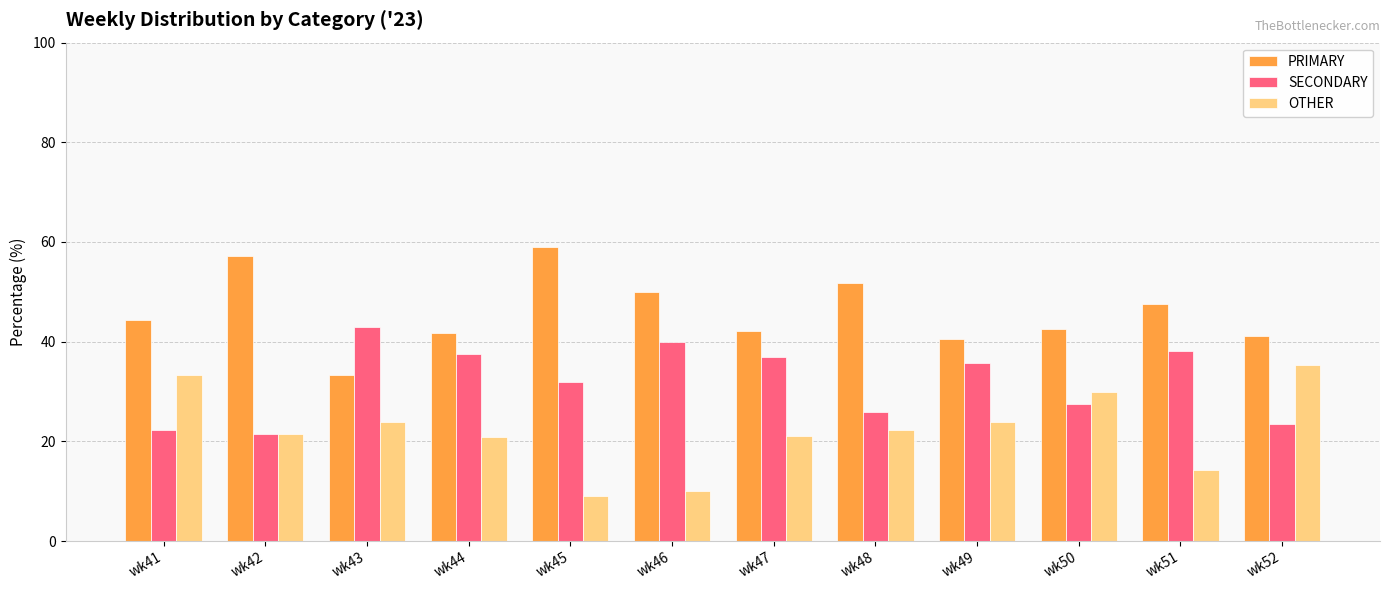

Where does the OTHER series first go above 22?

wk41